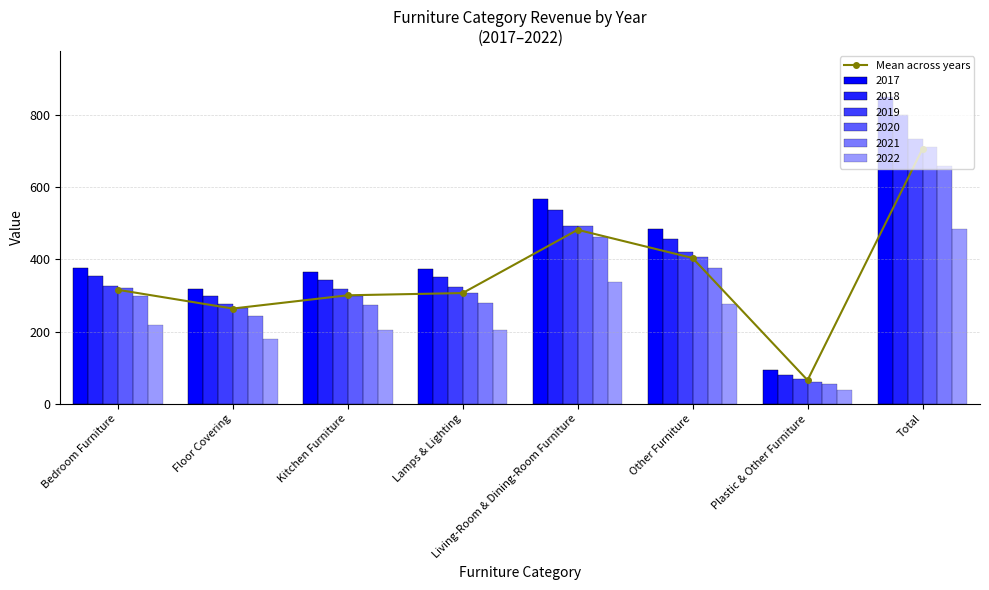

What is the average value?

355.7